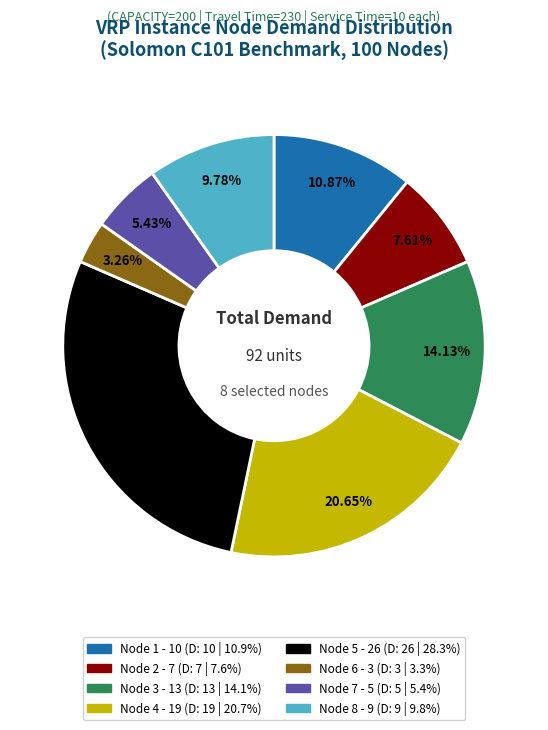

How many slices are in this pie chart?

8